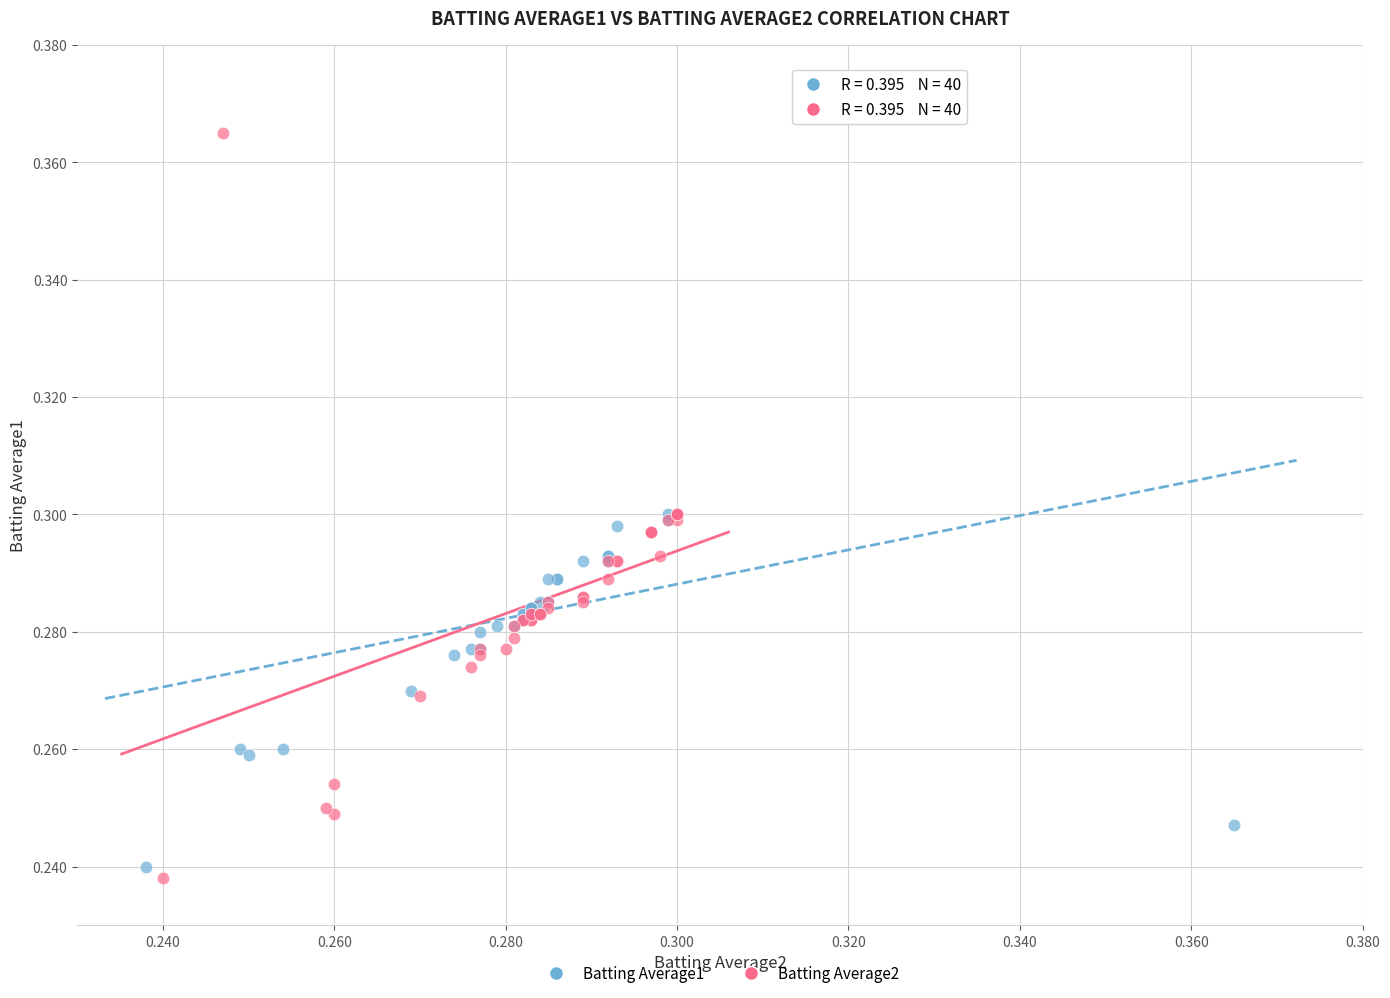

Which series contains the highest Y value?

Batting Average2